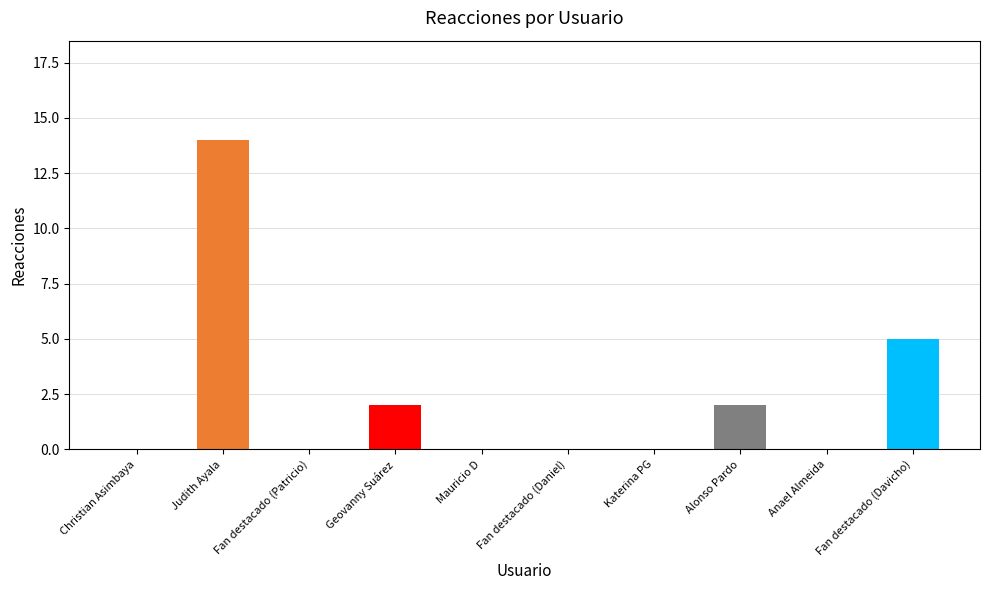

What is the sum of all values?

23